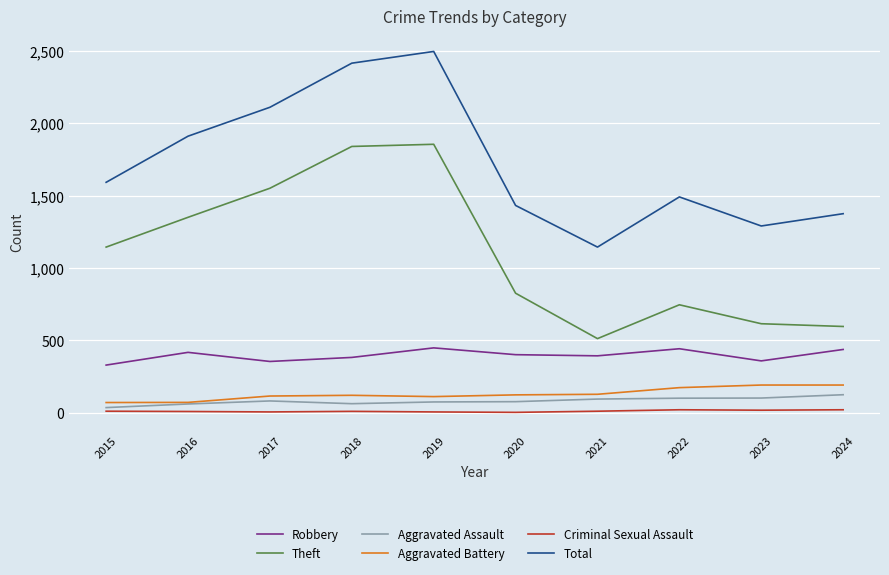

At which label does Theft reach its minimum?

2021